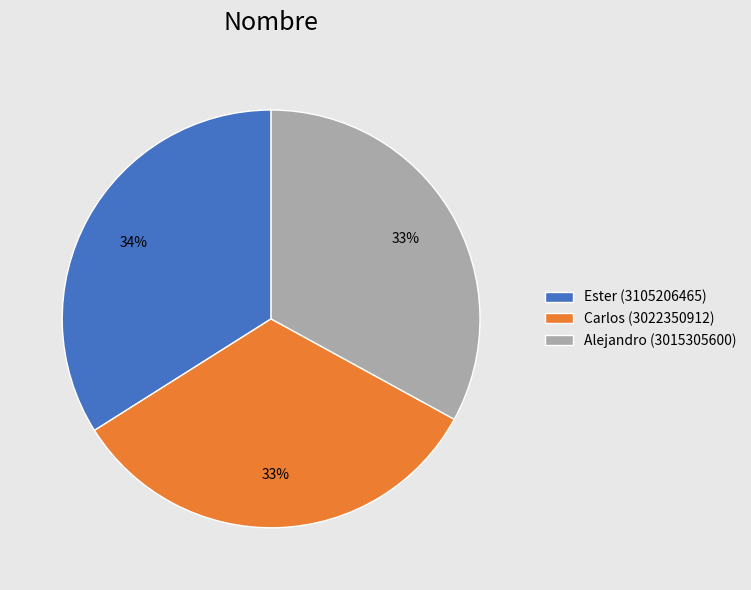

Between Carlos and Ester, which is larger?

Ester